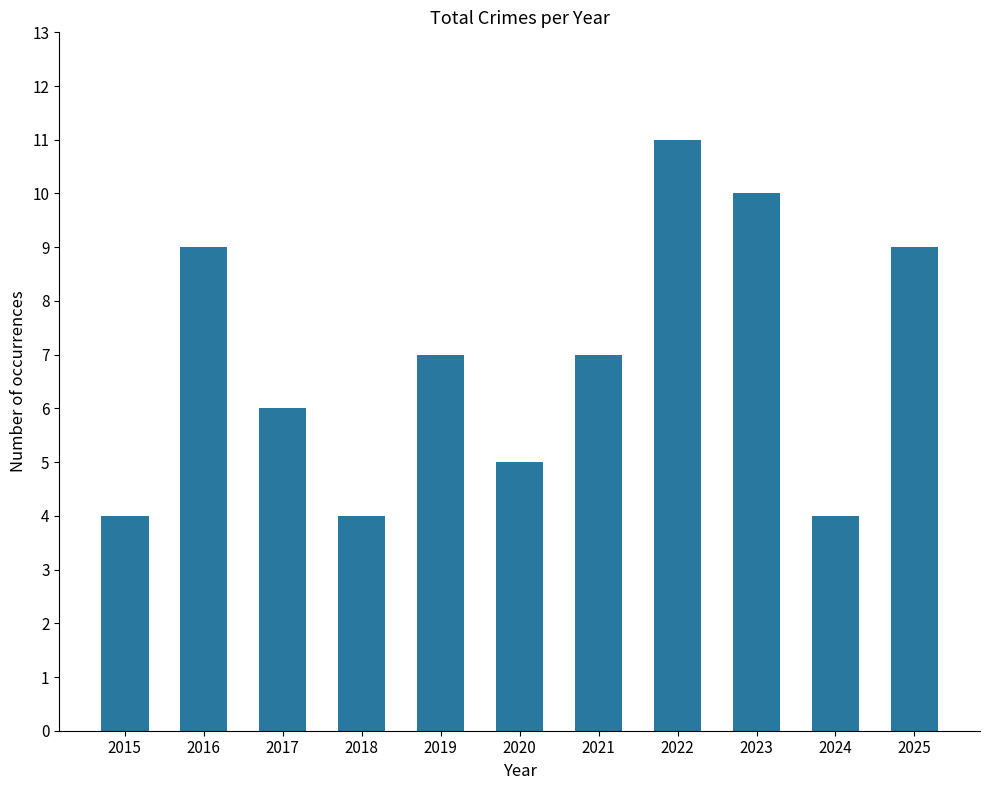

What is the minimum value shown in the chart?

4